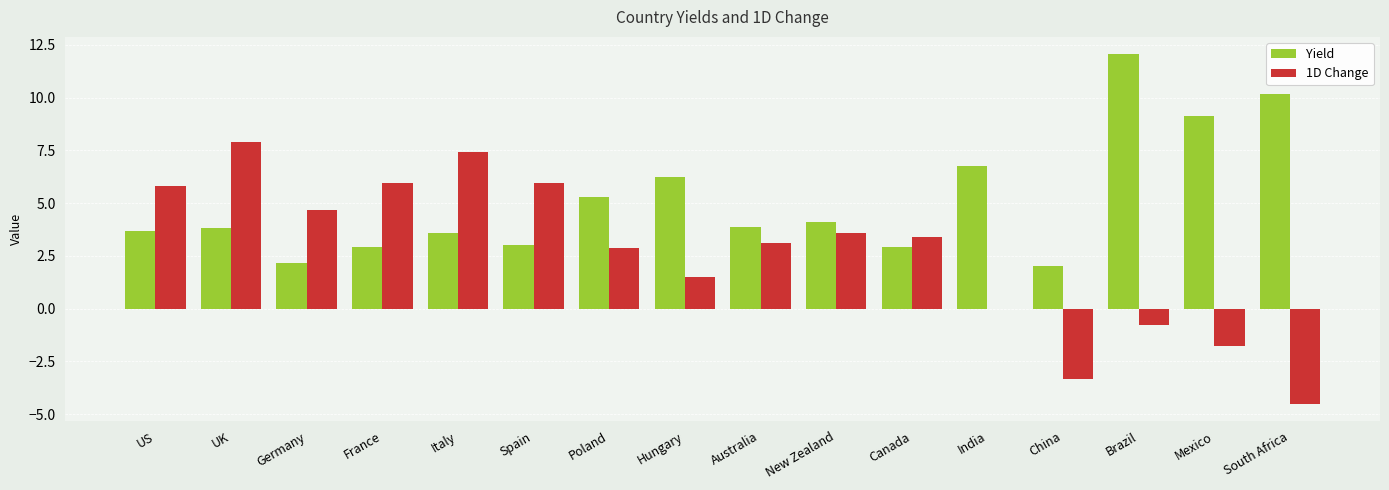

Which series has the largest total across all categories?

Yield